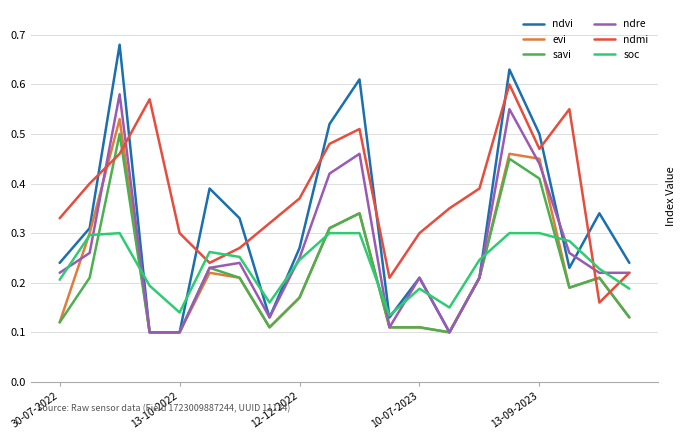

Count the number of categories in the chart.

20